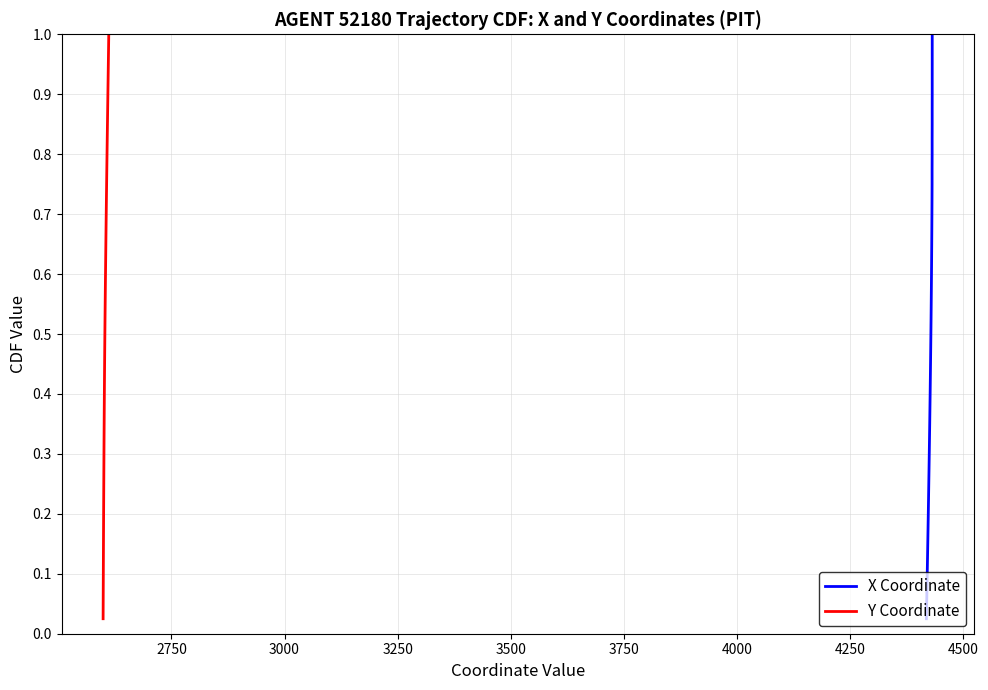

The Y Coordinate series shows 1.1 at 24. True or false?

False